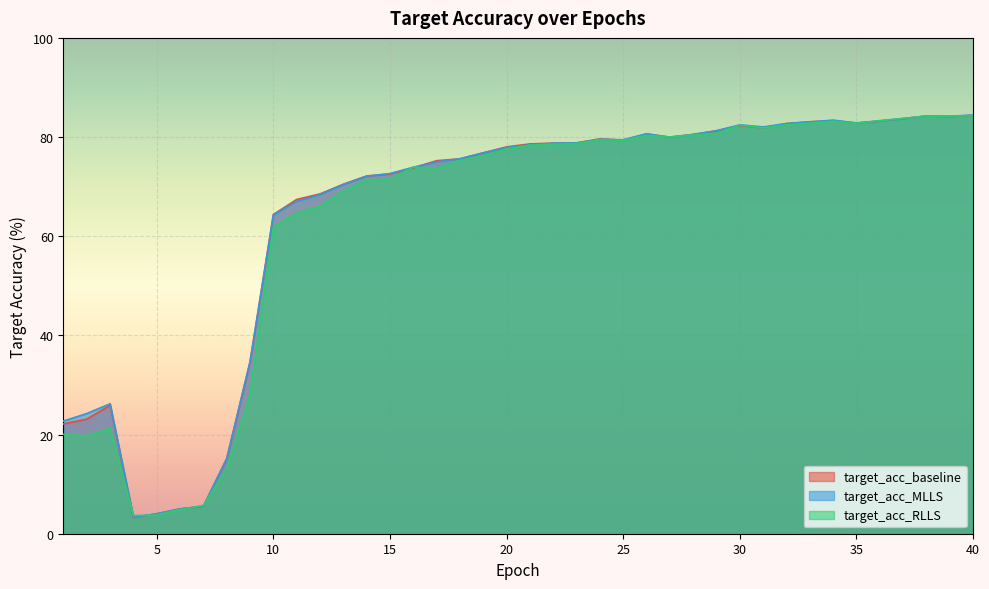

Between 22 and 25, which series saw the biggest shift?

target_acc_RLLS